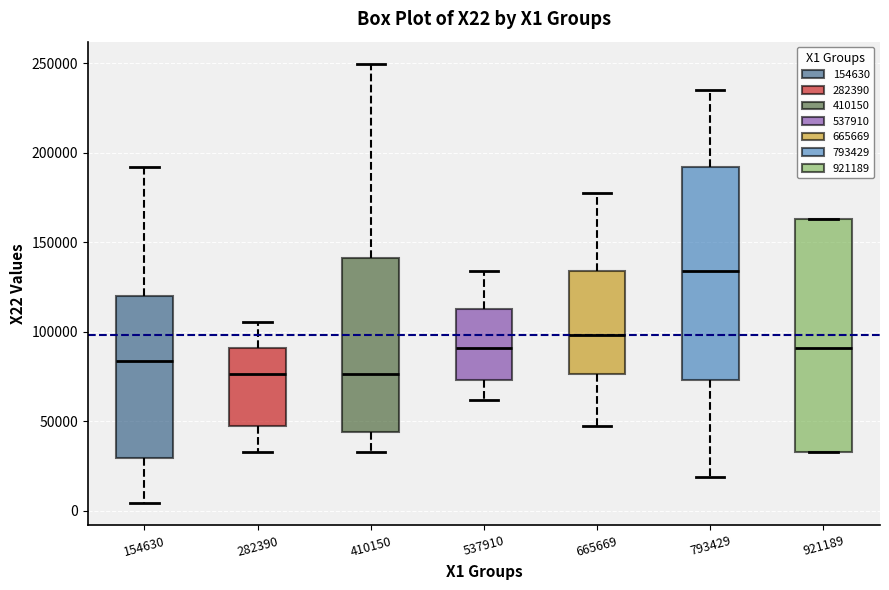

Where is the upper edge of the box at x = 282390 on the y-axis? The values are not printed on the chart, so give them approximately, as read against the axis.

90000